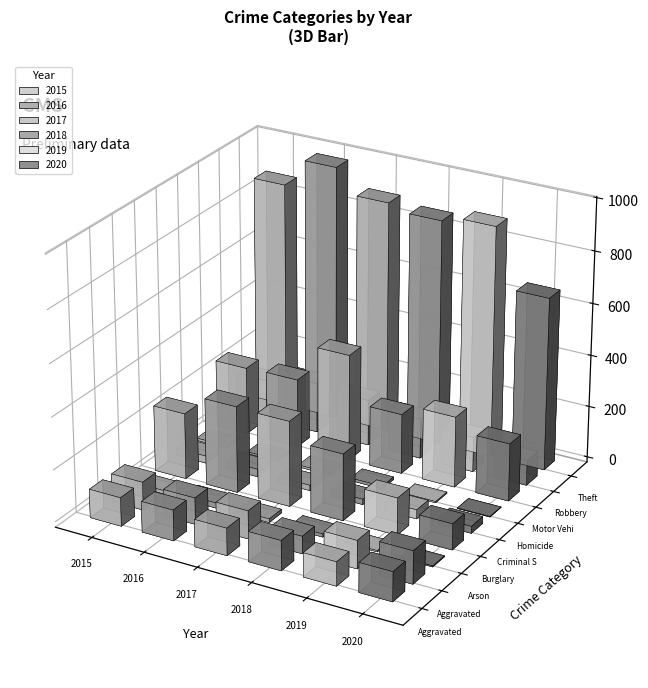

What is the difference between the 2018 values at Homicide and Arson?

2